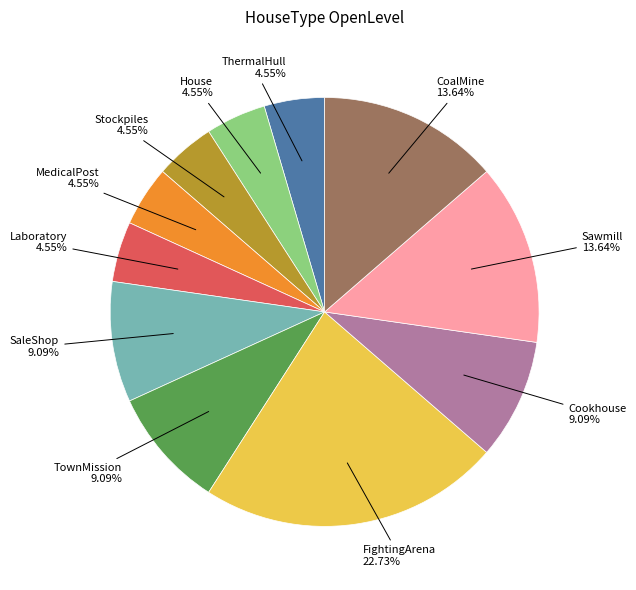

Does any single category account for the majority?

No